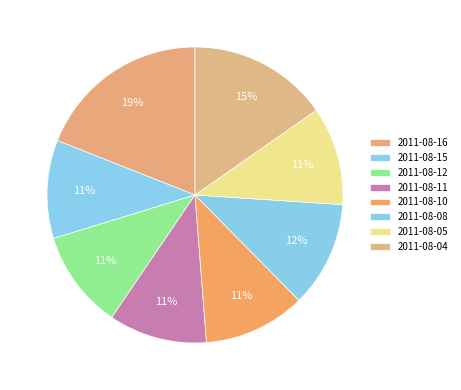

Count the number of slices in the pie.

8